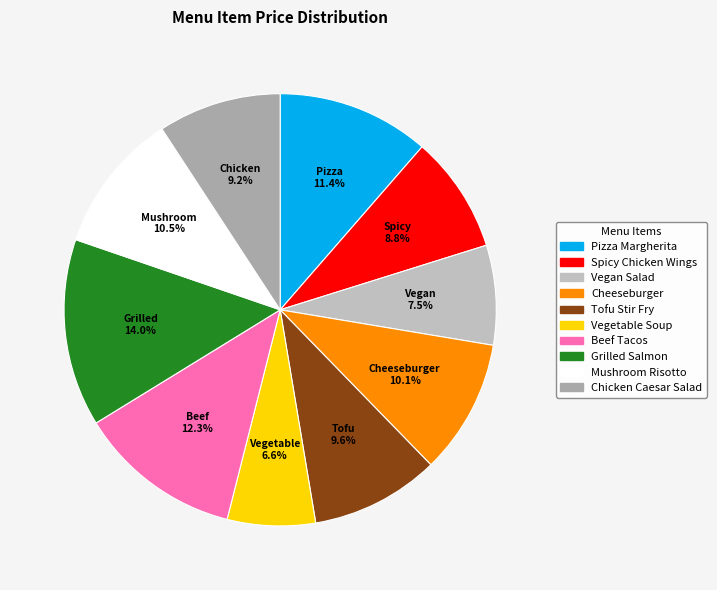

Does any single category account for the majority?

No